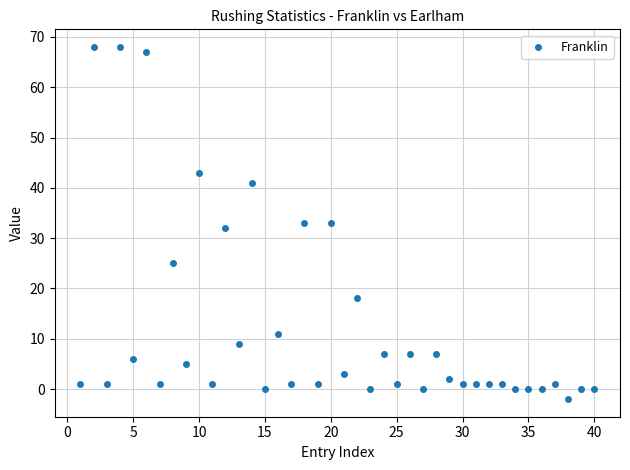

What is the range of Y values (max minus min)?

70